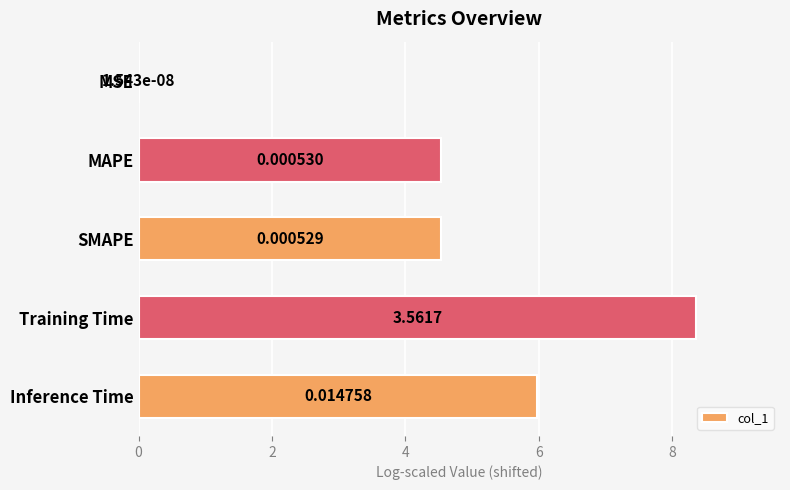

What is the average value?

4.7